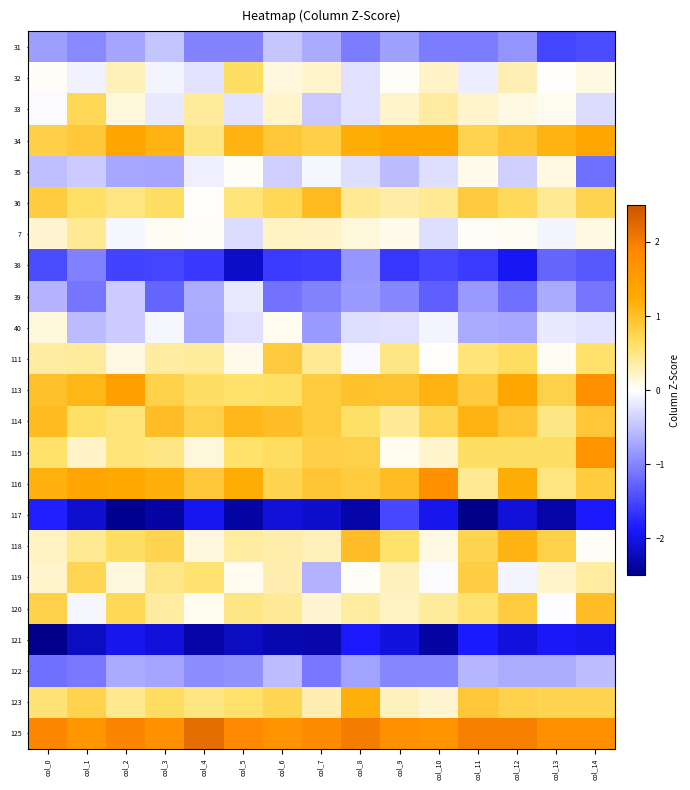

Which series has the largest total across all categories?

125